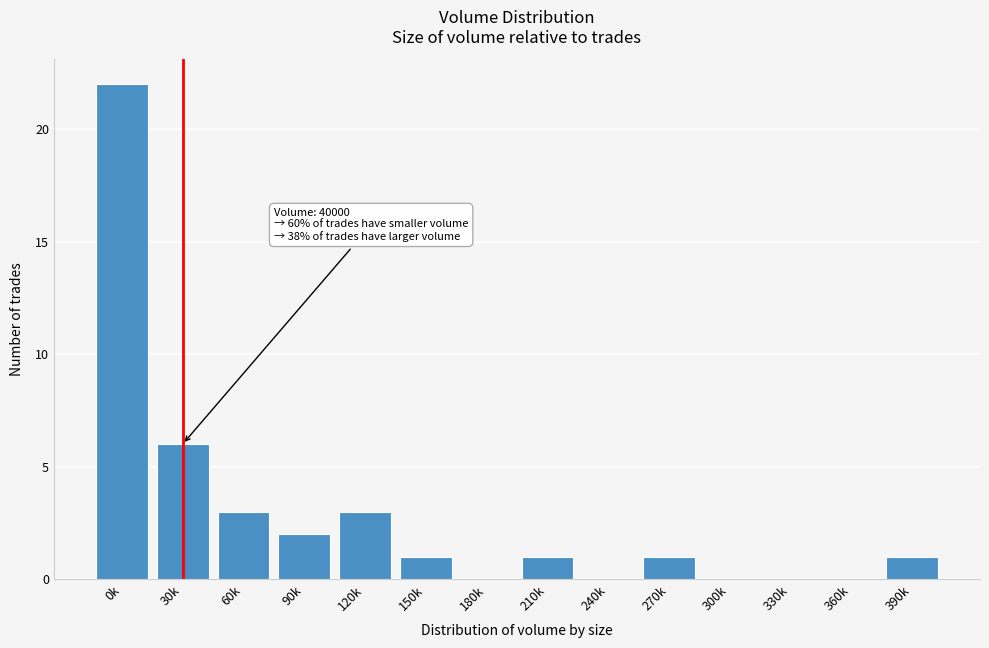

Reading right to left, transcribe all the data shown in this chart.

390k=1	360k=0	330k=0	300k=0	270k=1	240k=0	210k=1	180k=0	150k=1	120k=3	90k=2	60k=3	30k=6	0k=22